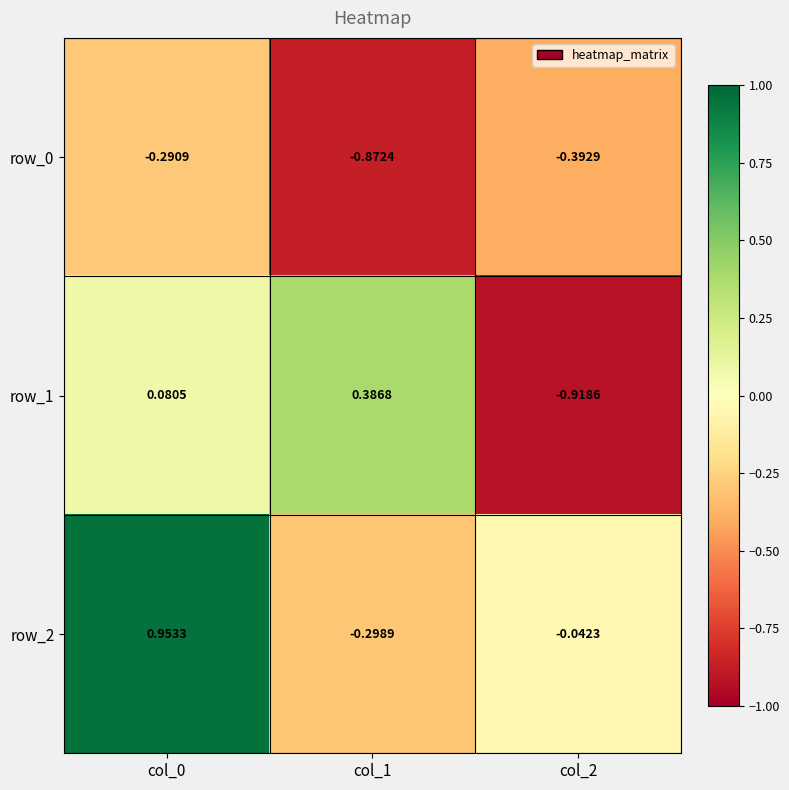

Which series has the largest total across all categories?

row_2